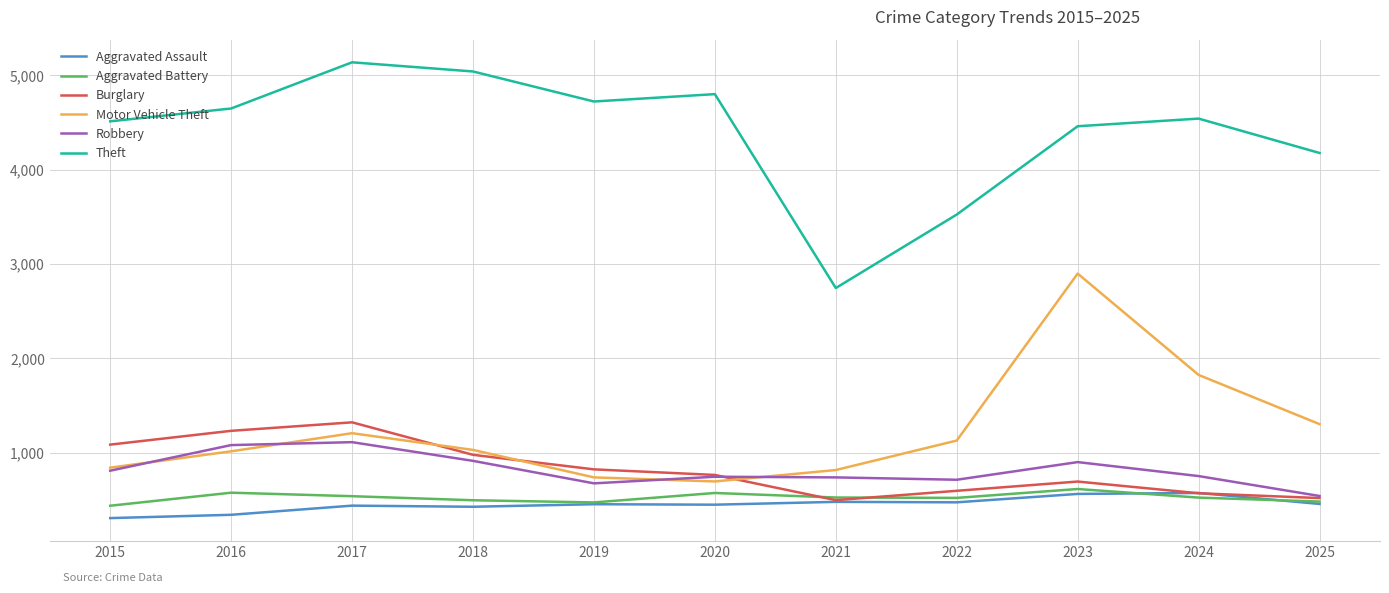

How many interior local valleys does the Burglary series have?

1